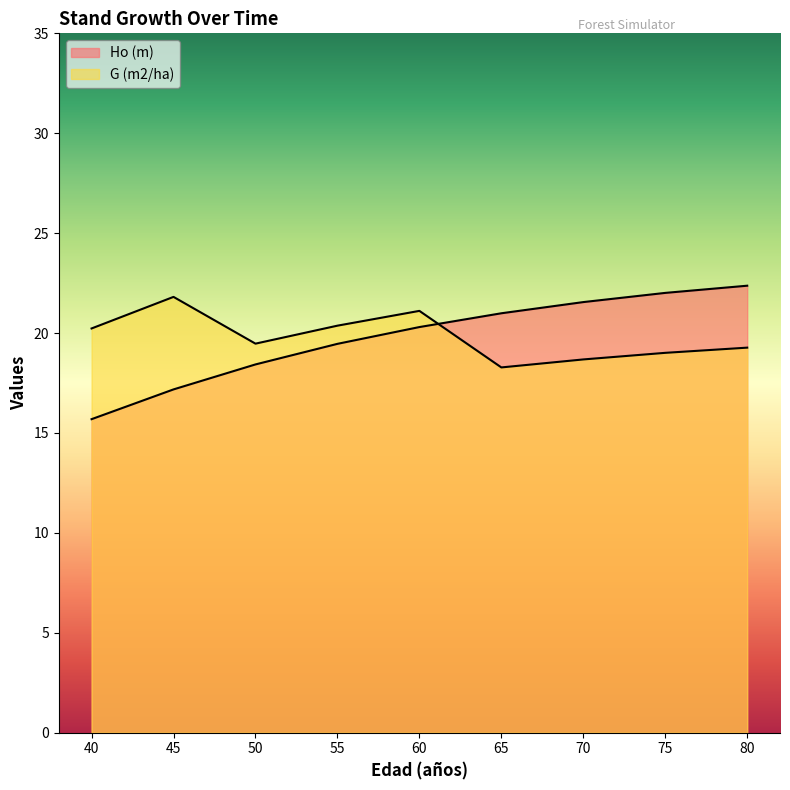

At which category is the sum across all series the highest?

80